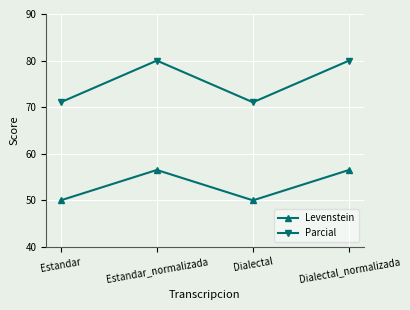

Does the chart display data point markers on the line(s)?

Yes